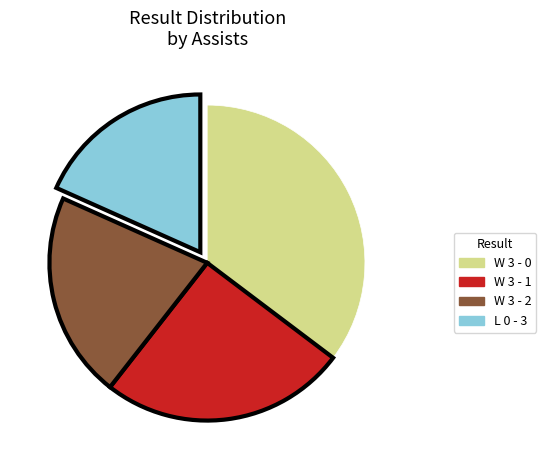

Count the number of slices in the pie.

4